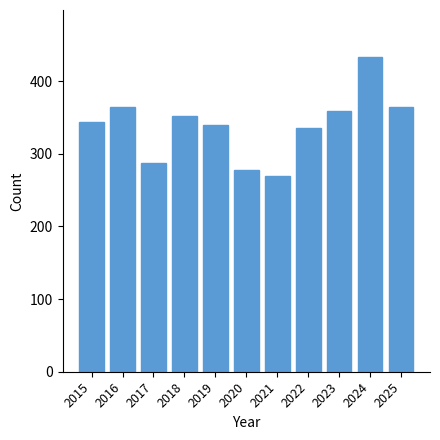

Is it true that the value at 2024 is 759?

False